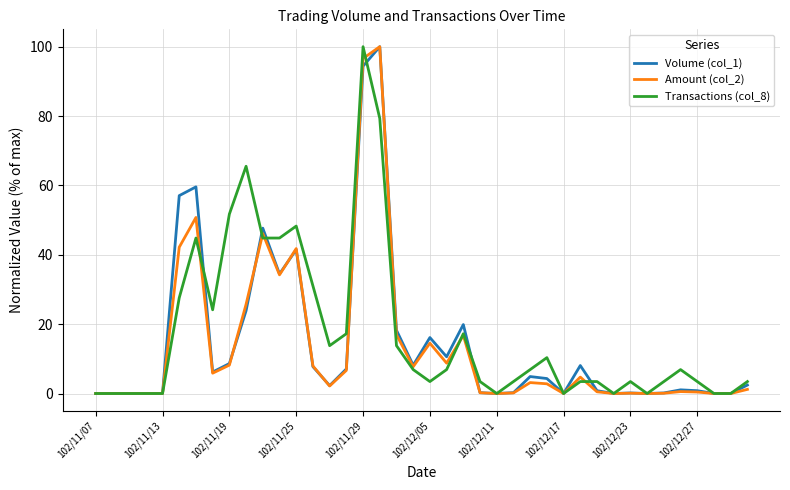

What is the greatest value displayed?

100.0